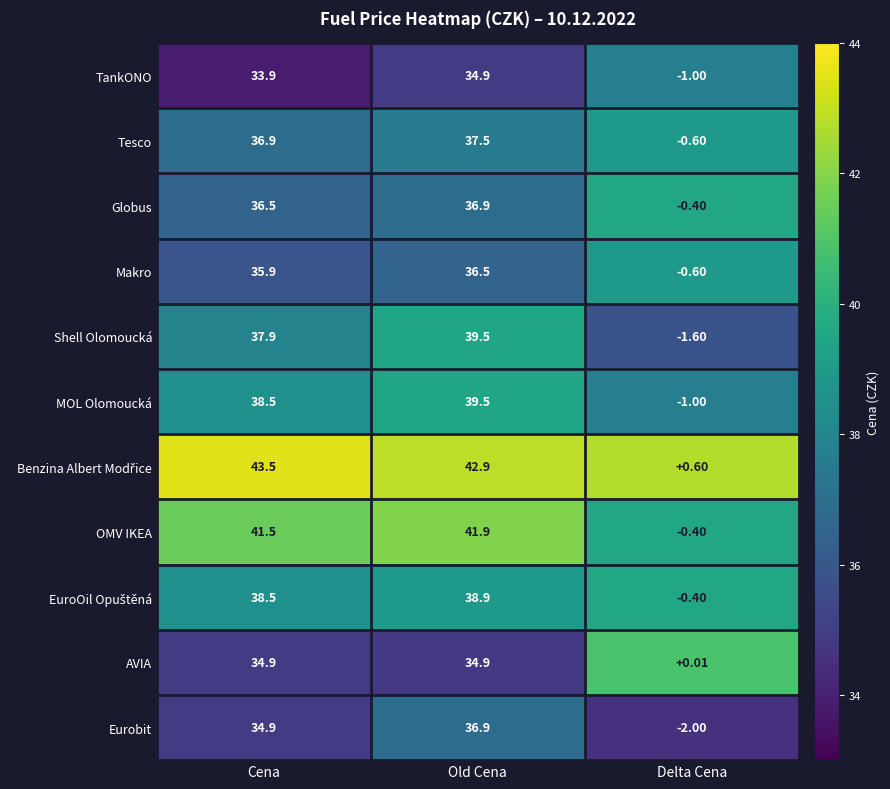

At which category is the sum across all series the highest?

Old Cena